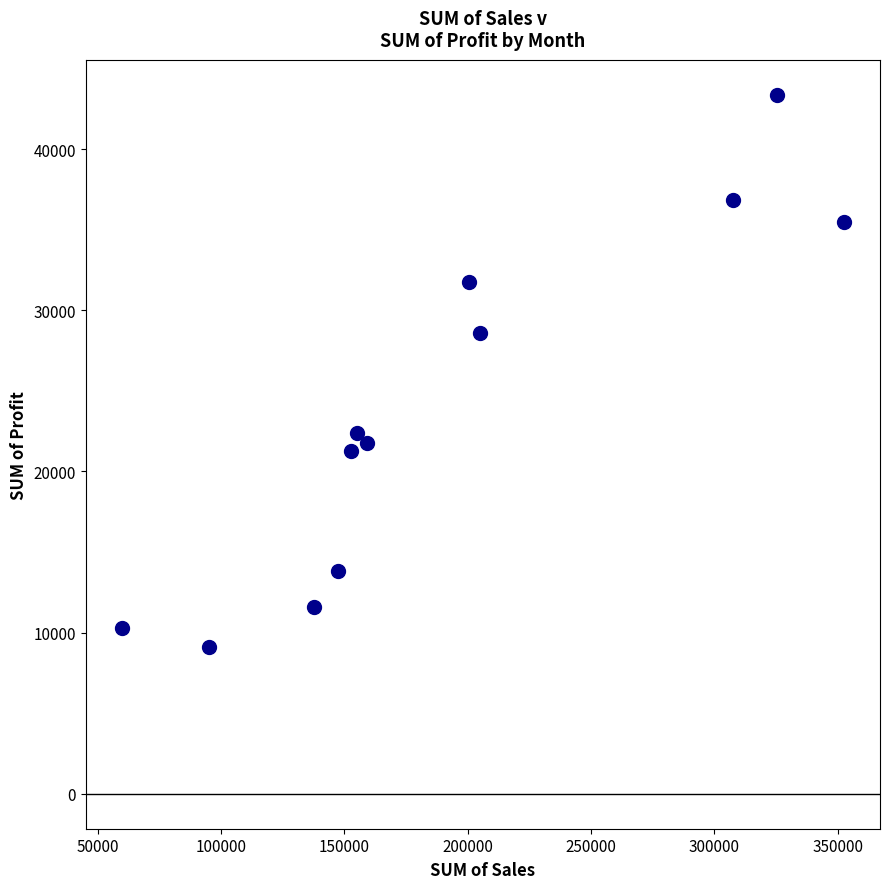

What Y value in the scatter plot is closest to 26251?

28595